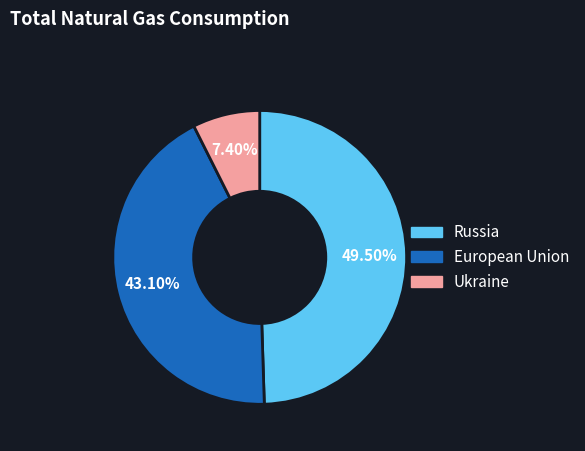

Is there any slice that represents more than half of the pie?

No